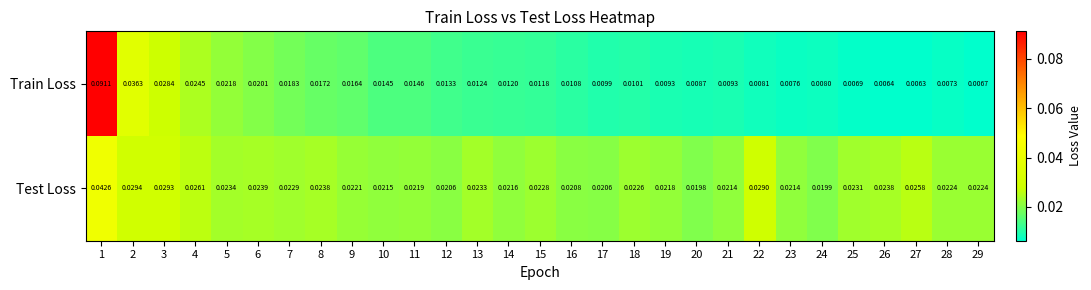

Is the value of Train Loss at 19 greater than the value of Test Loss at 14?

No